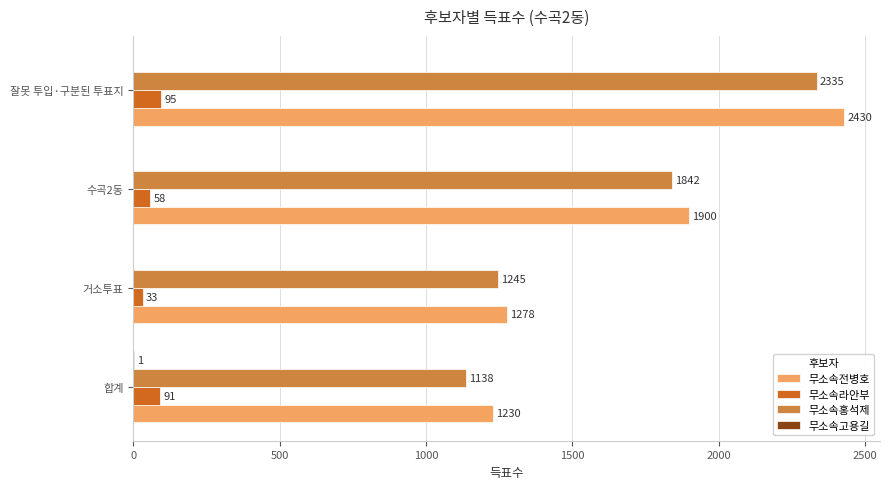

What is the average value of the 무소속홍석제 series?

1640